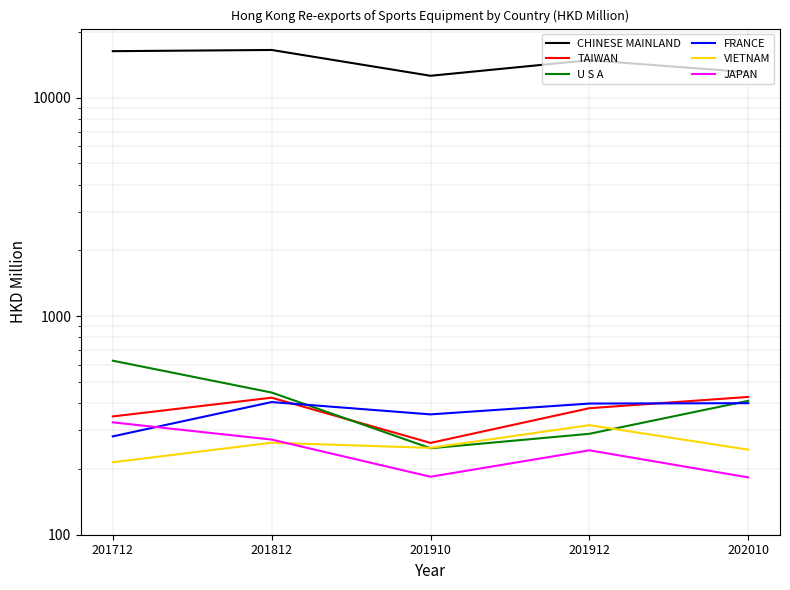

Read the VIETNAM value at 201912.

317.2